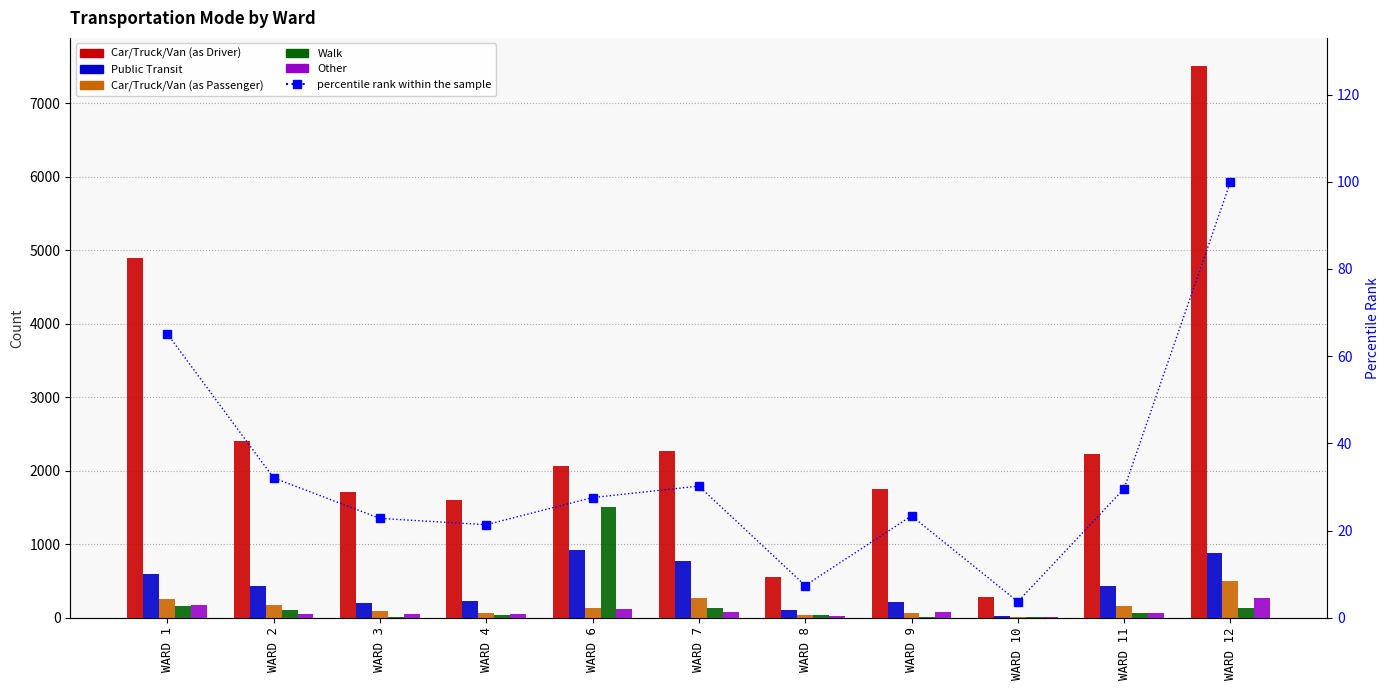

What is the difference between the second highest and minimum values in the Car/Truck/Van (as Driver) series?

4617.0